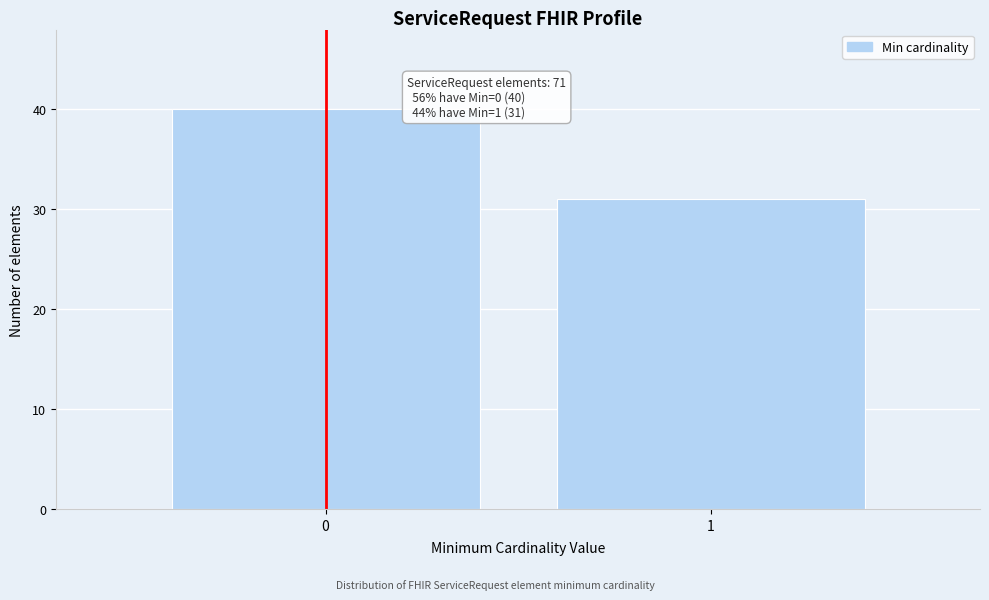

Reading left to right, what are all the values shown in this chart?

40	31